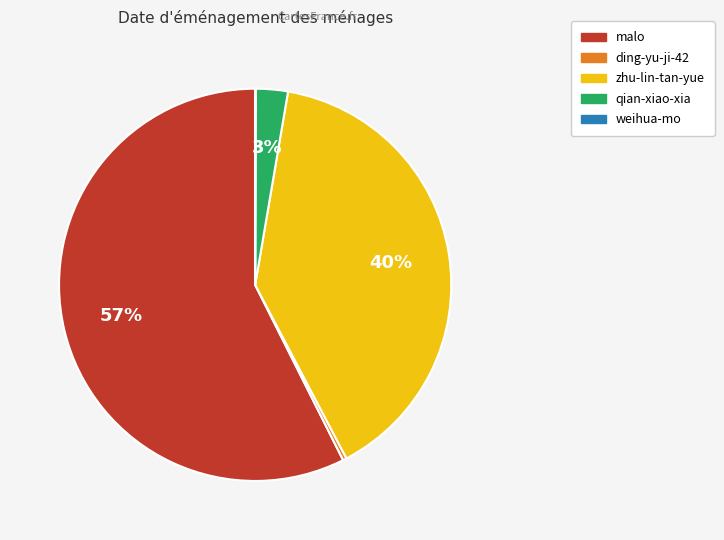

Which category has the biggest portion of the pie?

malo